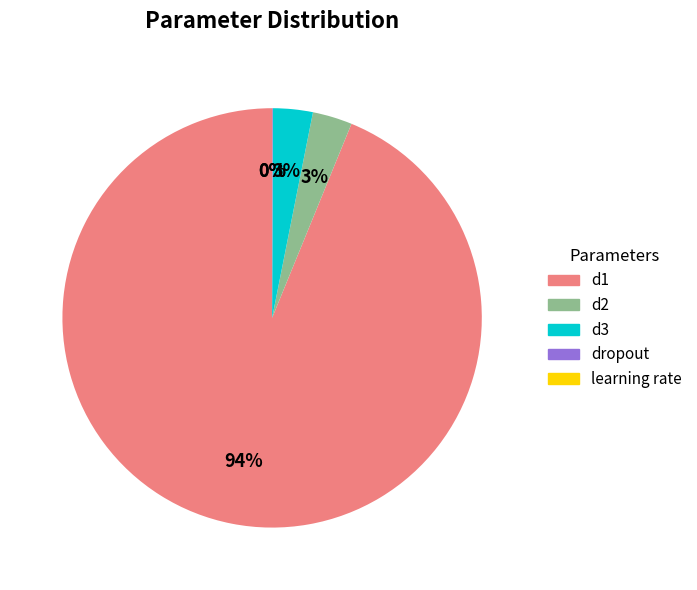

Combined, do d1 and d3 account for over 50%?

Yes